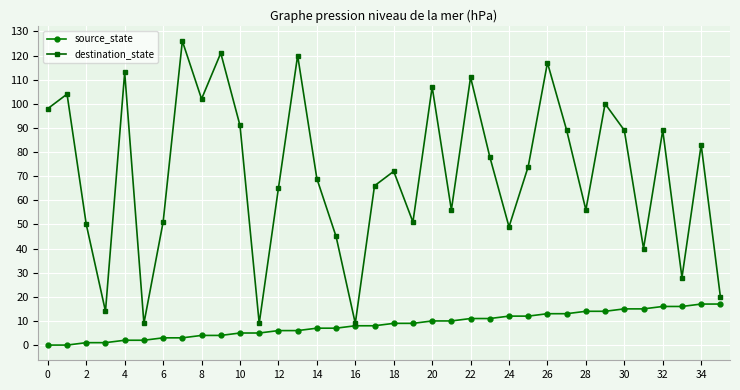

At how many categories does at least one series exceed 61?

22